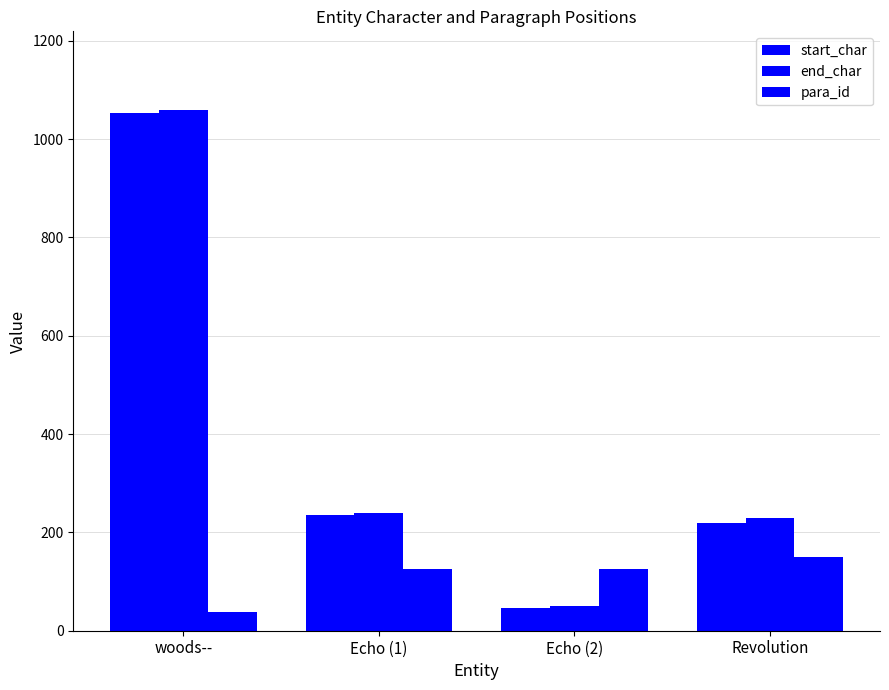

At how many categories does at least one series exceed 921?

1